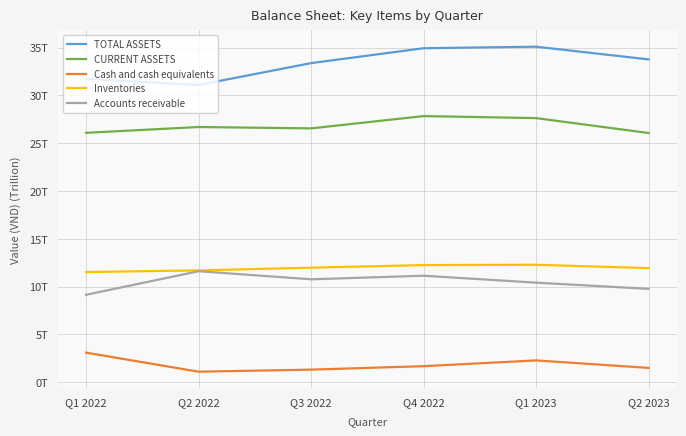

What is the value of the CURRENT ASSETS point at the 2nd from the left?

26694115330428